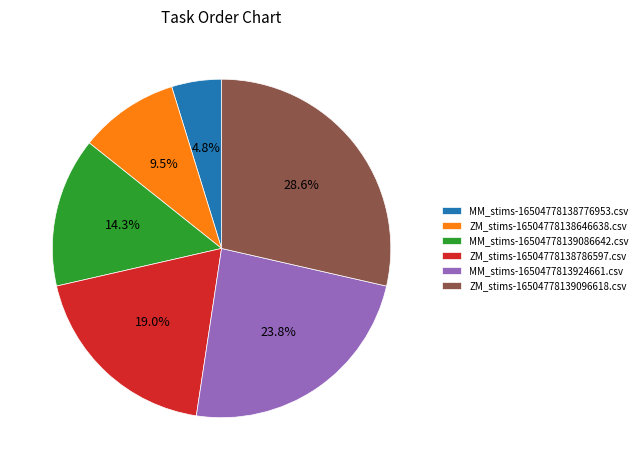

What percentage do ZM_stims-16504778138646638.csv and MM_stims-16504778138776953.csv together represent?

14.3%